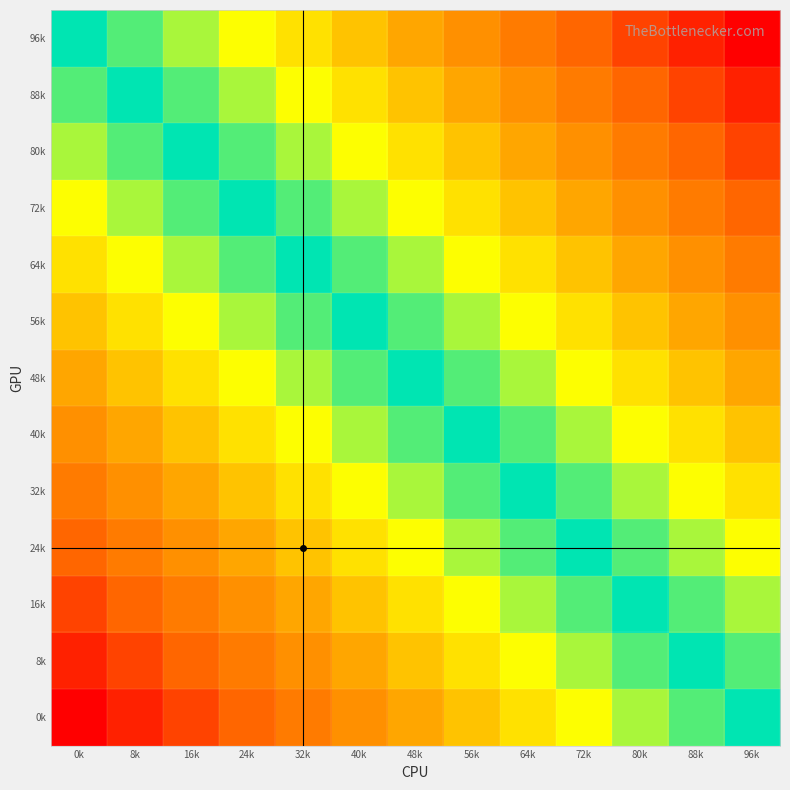

Reading left to right, what are all the values shown in this chart?

96k: 0k=1.0	8k=0.9	16k=0.8	24k=0.8	32k=0.7	40k=0.6	48k=0.5	56k=0.4	64k=0.3	72k=0.2	80k=0.2	88k=0.1	96k=0.0
88k: 0k=0.9	8k=1.0	16k=0.9	24k=0.8	32k=0.8	40k=0.7	48k=0.6	56k=0.5	64k=0.4	72k=0.3	80k=0.2	88k=0.2	96k=0.1
80k: 0k=0.8	8k=0.9	16k=1.0	24k=0.9	32k=0.8	40k=0.8	48k=0.7	56k=0.6	64k=0.5	72k=0.4	80k=0.3	88k=0.2	96k=0.2
72k: 0k=0.8	8k=0.8	16k=0.9	24k=1.0	32k=0.9	40k=0.8	48k=0.8	56k=0.7	64k=0.6	72k=0.5	80k=0.4	88k=0.3	96k=0.2
64k: 0k=0.7	8k=0.8	16k=0.8	24k=0.9	32k=1.0	40k=0.9	48k=0.8	56k=0.8	64k=0.7	72k=0.6	80k=0.5	88k=0.4	96k=0.3
56k: 0k=0.6	8k=0.7	16k=0.8	24k=0.8	32k=0.9	40k=1.0	48k=0.9	56k=0.8	64k=0.8	72k=0.7	80k=0.6	88k=0.5	96k=0.4
48k: 0k=0.5	8k=0.6	16k=0.7	24k=0.8	32k=0.8	40k=0.9	48k=1.0	56k=0.9	64k=0.8	72k=0.8	80k=0.7	88k=0.6	96k=0.5
40k: 0k=0.4	8k=0.5	16k=0.6	24k=0.7	32k=0.8	40k=0.8	48k=0.9	56k=1.0	64k=0.9	72k=0.8	80k=0.8	88k=0.7	96k=0.6
32k: 0k=0.3	8k=0.4	16k=0.5	24k=0.6	32k=0.7	40k=0.8	48k=0.8	56k=0.9	64k=1.0	72k=0.9	80k=0.8	88k=0.8	96k=0.7
24k: 0k=0.2	8k=0.3	16k=0.4	24k=0.5	32k=0.6	40k=0.7	48k=0.8	56k=0.8	64k=0.9	72k=1.0	80k=0.9	88k=0.8	96k=0.8
16k: 0k=0.2	8k=0.2	16k=0.3	24k=0.4	32k=0.5	40k=0.6	48k=0.7	56k=0.8	64k=0.8	72k=0.9	80k=1.0	88k=0.9	96k=0.8
8k: 0k=0.1	8k=0.2	16k=0.2	24k=0.3	32k=0.4	40k=0.5	48k=0.6	56k=0.7	64k=0.8	72k=0.8	80k=0.9	88k=1.0	96k=0.9
0k: 0k=0.0	8k=0.1	16k=0.2	24k=0.2	32k=0.3	40k=0.4	48k=0.5	56k=0.6	64k=0.7	72k=0.8	80k=0.8	88k=0.9	96k=1.0